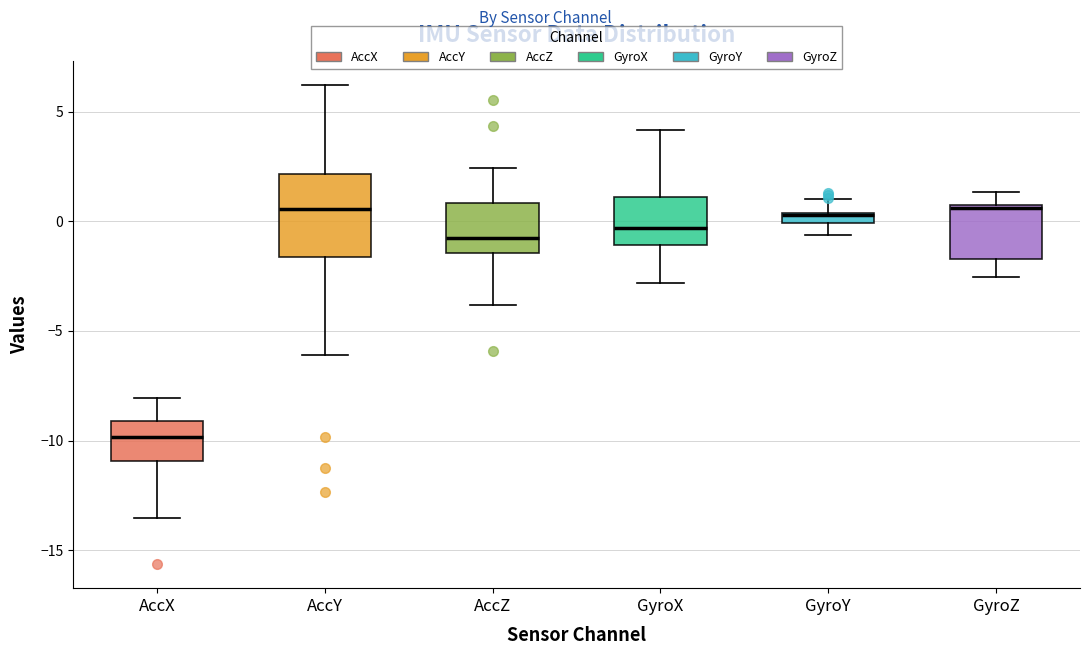

Comparing the boxes themselves (not the whiskers), which one is the tallest?

AccY